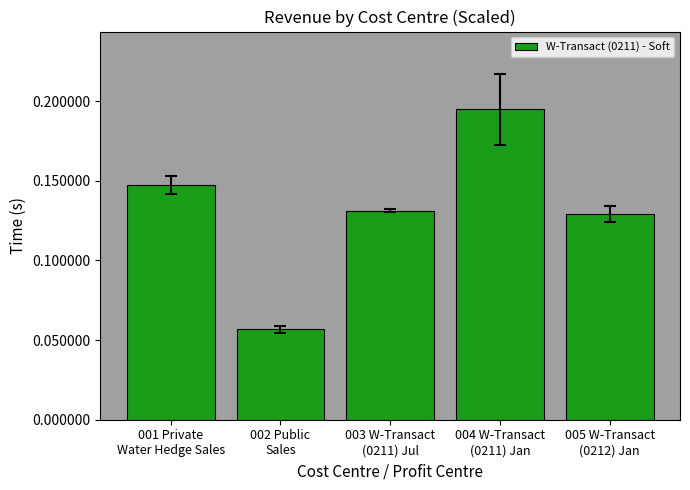

How many values are between 0 and 1?

5